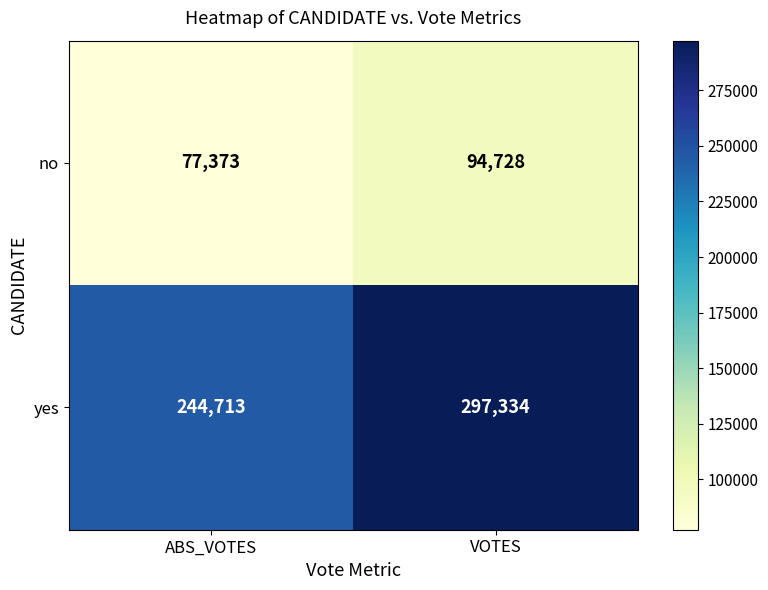

Is it true that yes equals 297334 at VOTES?

True